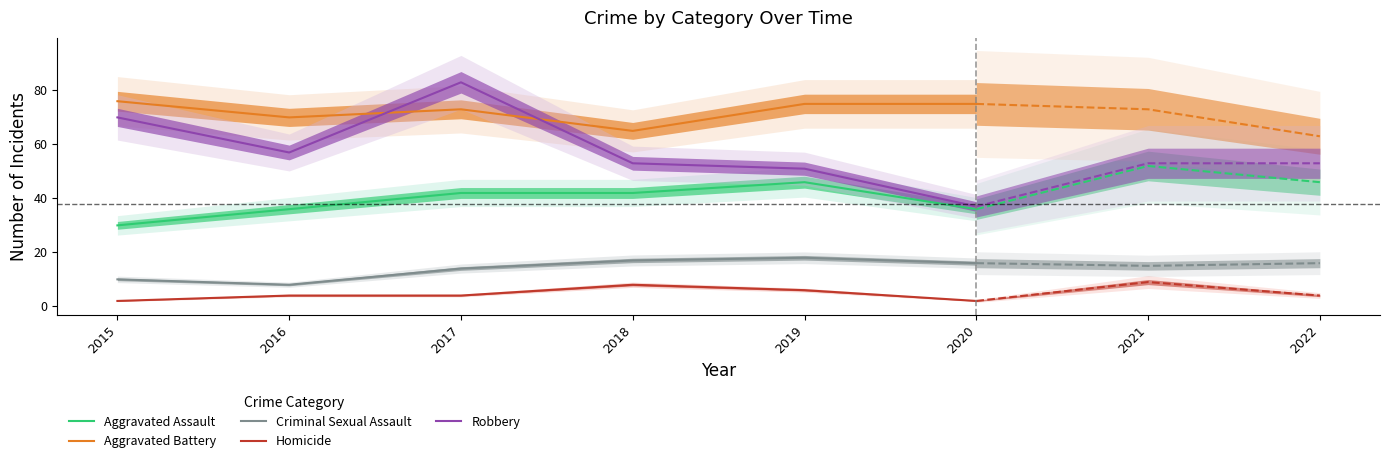

Which label corresponds to the largest value in the chart?

2017